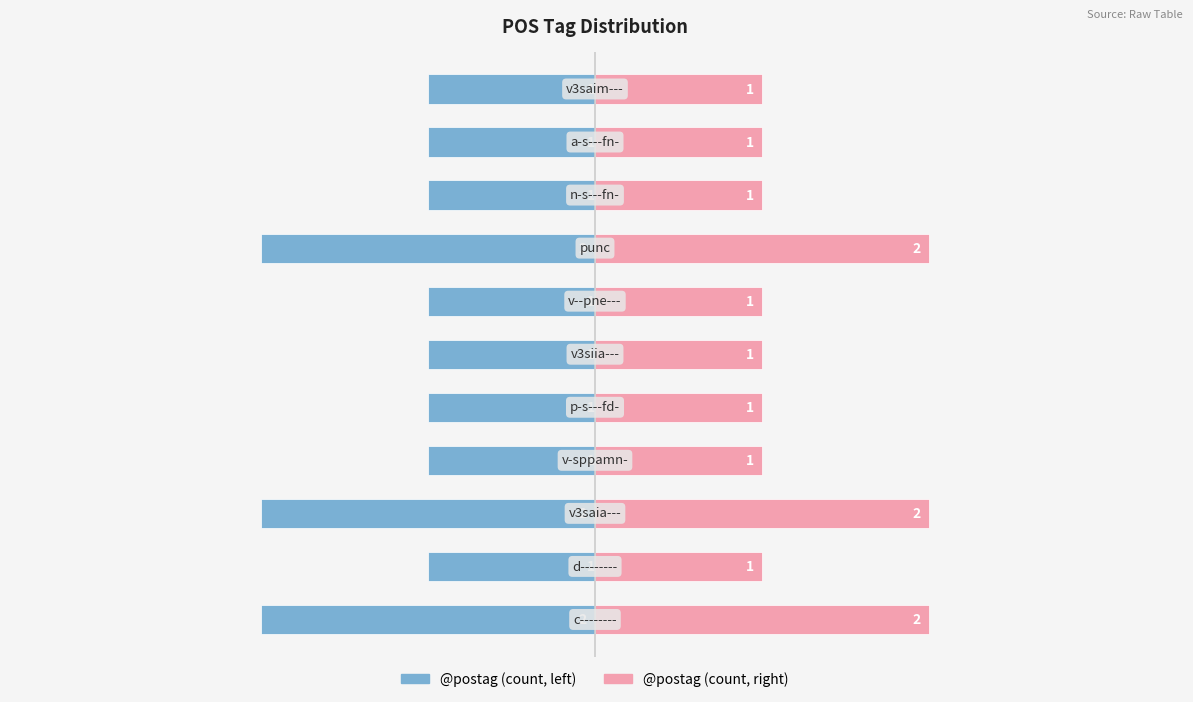

Count the number of categories in the chart.

11